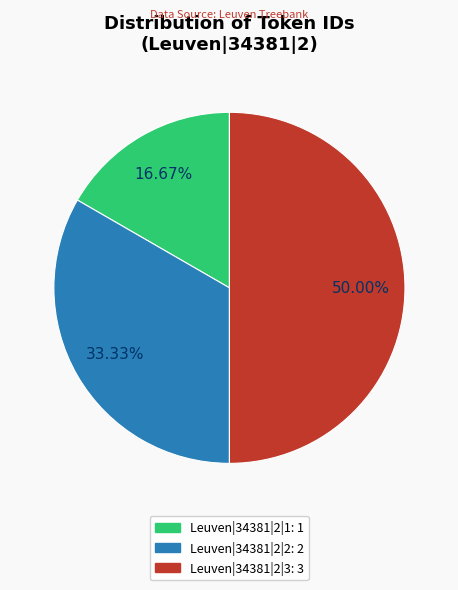

Rank the categories by value from lowest to highest.

Leuven|34381|2|1, Leuven|34381|2|2, Leuven|34381|2|3